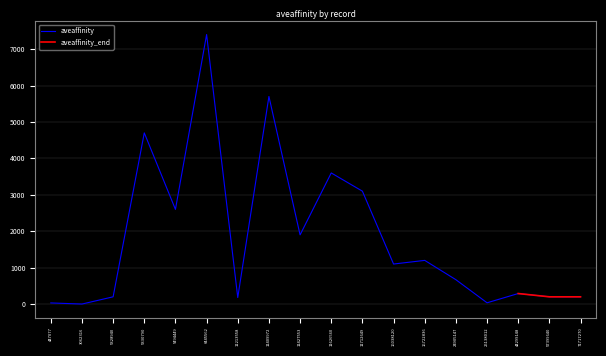

What is the greatest value displayed?

7400.0